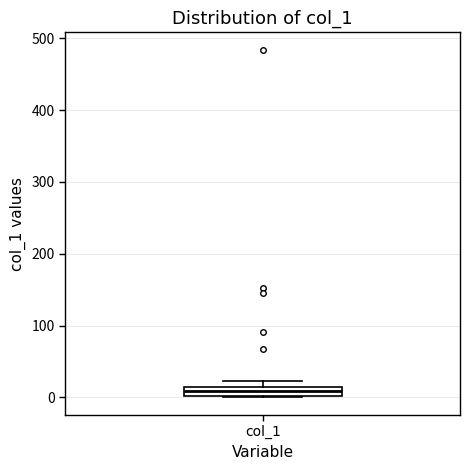

Where is the lower edge of the box for col_1 on the y-axis? The values are not printed on the chart, so give them approximately, as read against the axis.

0